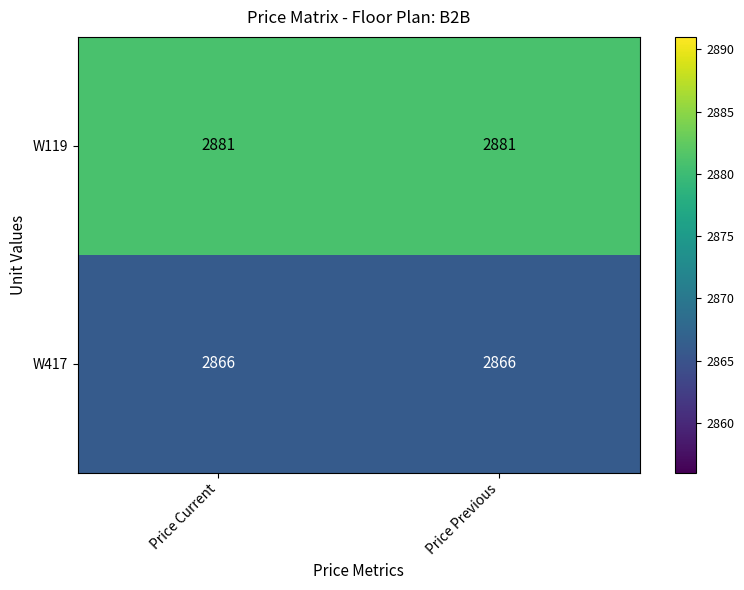

Which series has the largest total across all categories?

W119